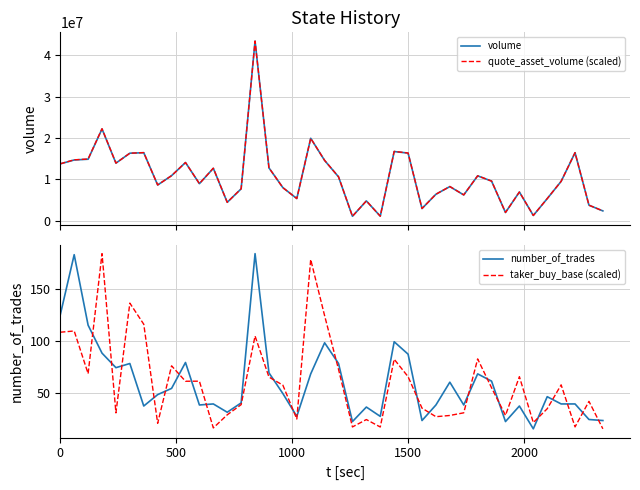

How many values in the number_of_trades series exceed 48?

19